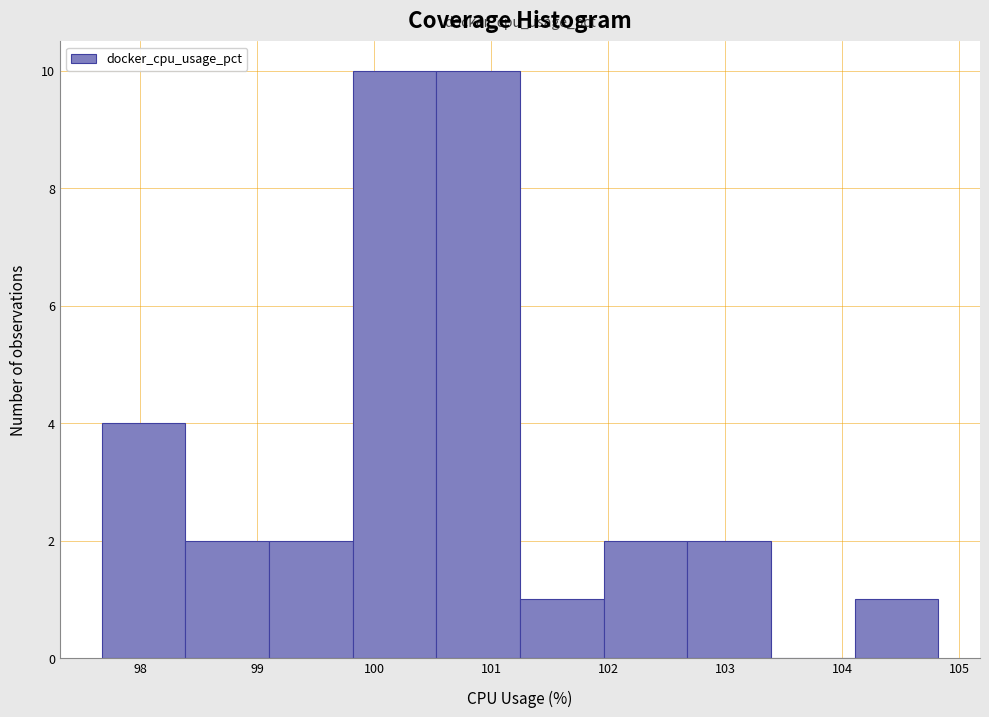

What is the height of the bar covering 102.0 to 102.7 on the x-axis? Neither the bar edges nor the heights are printed on the chart, so give them approximately, as read against the axes.

2